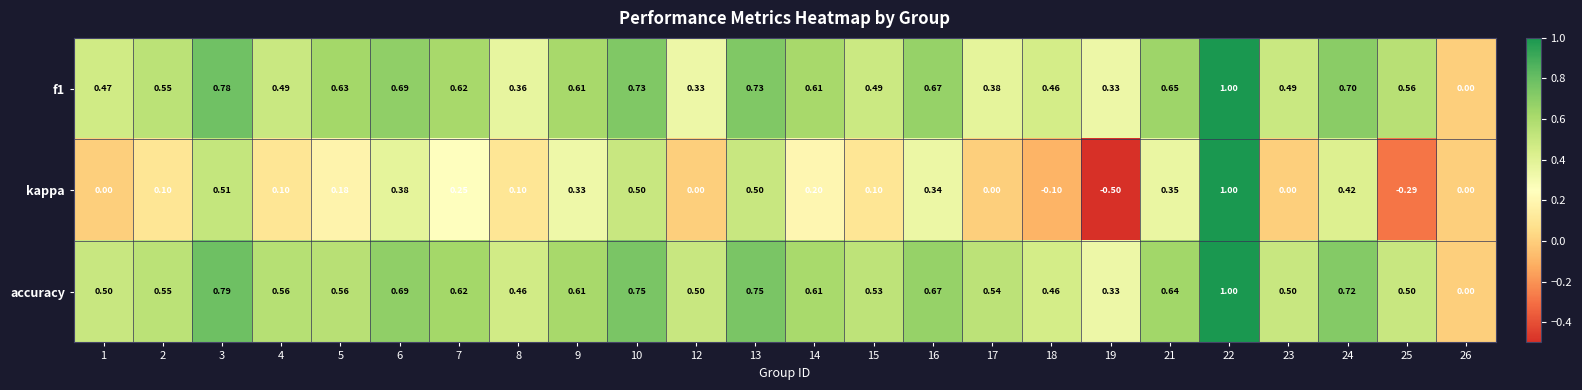

How many data points does each series have?

24